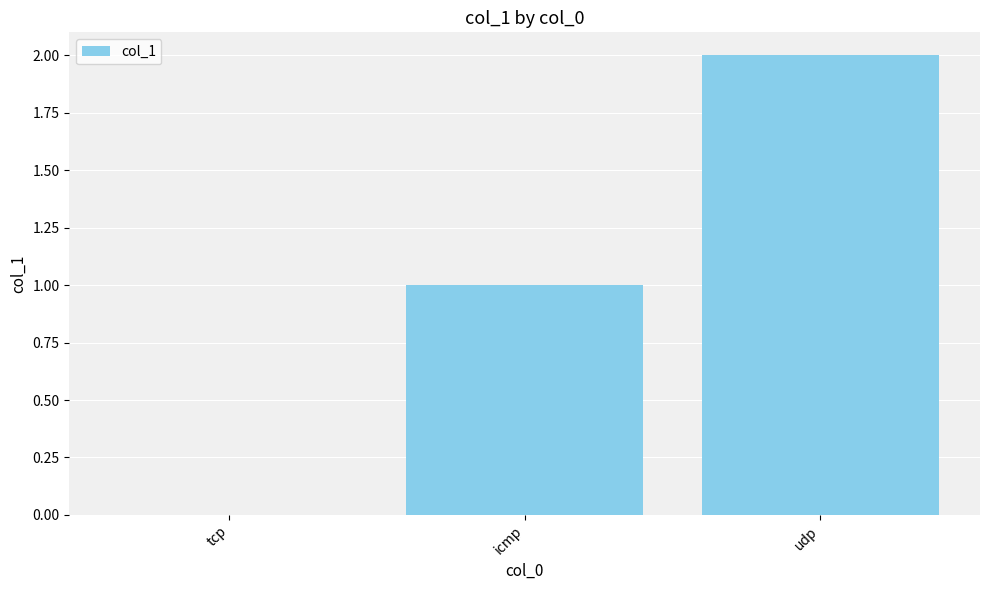

Which has a higher value, icmp or udp?

udp